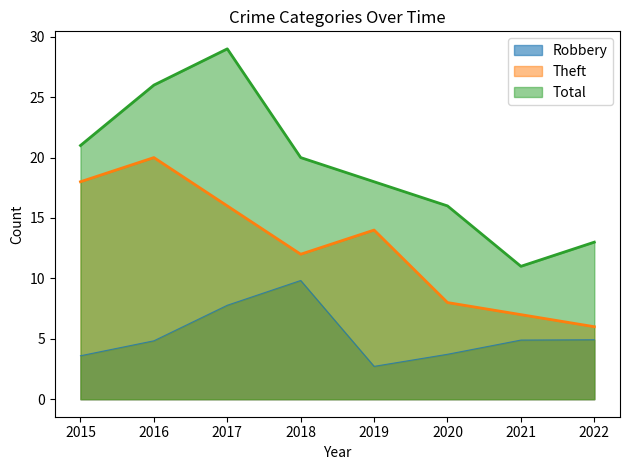

What is the difference between the maximum and minimum values in the Theft series?

14.0